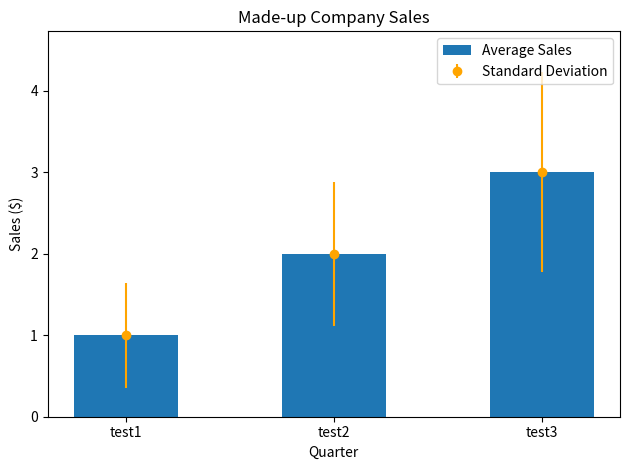

Reading left to right, transcribe all the data shown in this chart.

1	2	3